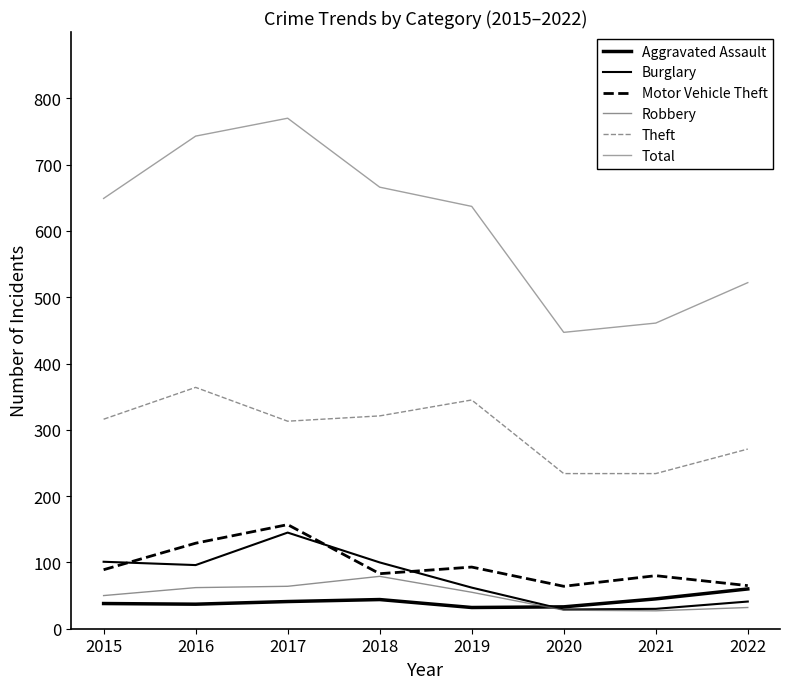

Reading left to right, transcribe all the data shown in this chart.

Aggravated Assault: 2015=38	2016=37	2017=41	2018=44	2019=32	2020=33	2021=45	2022=60
Burglary: 2015=101	2016=96	2017=145	2018=100	2019=62	2020=29	2021=30	2022=41
Motor Vehicle Theft: 2015=89	2016=129	2017=157	2018=83	2019=93	2020=64	2021=80	2022=65
Robbery: 2015=50	2016=62	2017=64	2018=79	2019=55	2020=28	2021=27	2022=32
Theft: 2015=316	2016=364	2017=313	2018=321	2019=345	2020=234	2021=234	2022=271
Total: 2015=649	2016=743	2017=770	2018=666	2019=637	2020=447	2021=461	2022=522